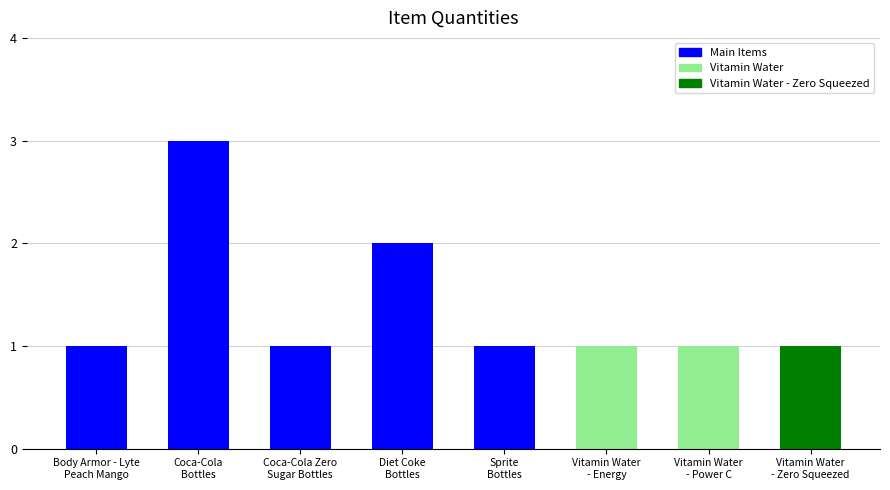

What value does the data have at Vitamin Water
- Energy?

1